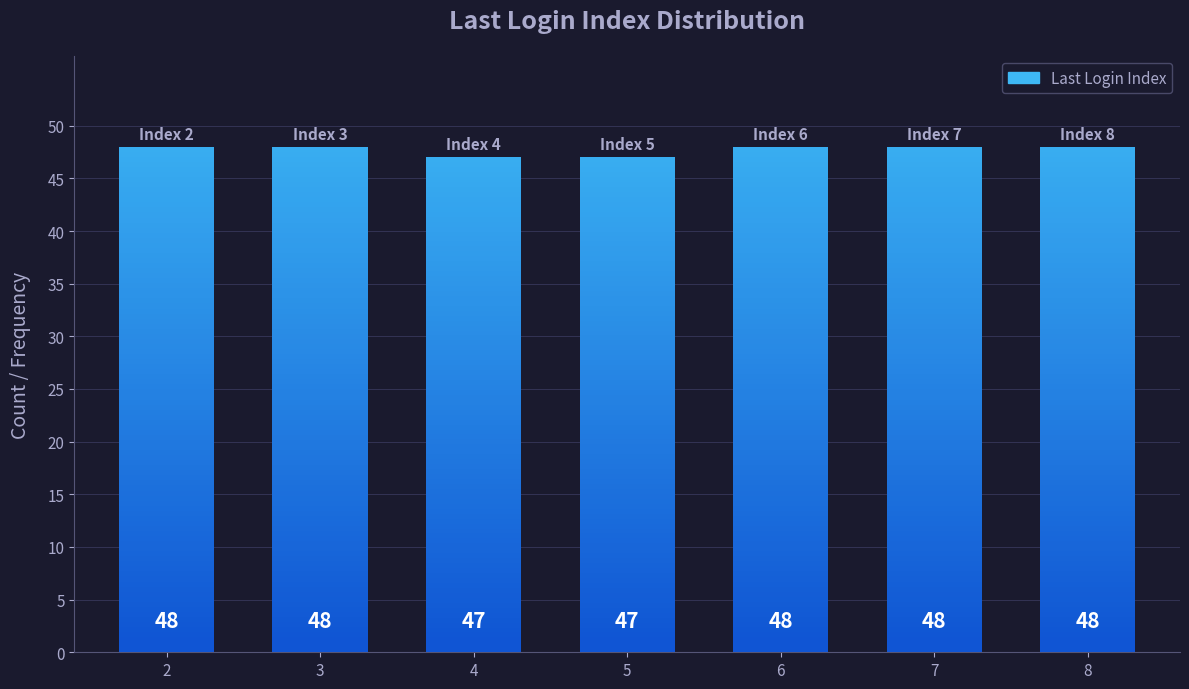

Rank the categories by value from highest to lowest.

2, 3, 6, 7, 8, 4, 5